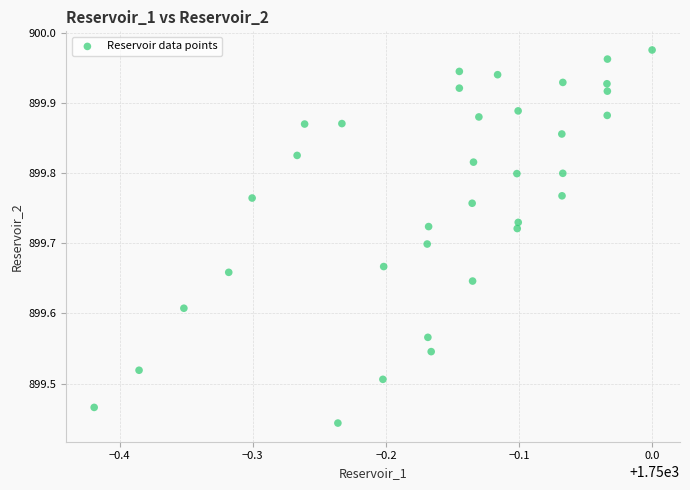

What is the range of Y values (max minus min)?

0.5